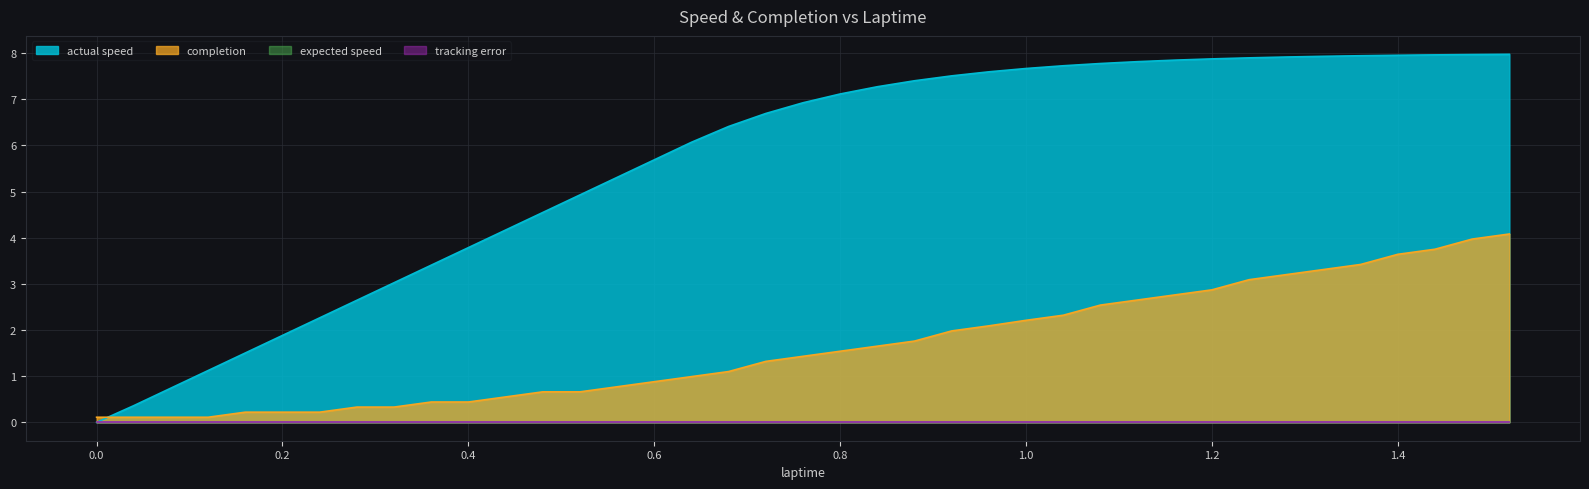

What is the average value of the actual speed series?

5.6